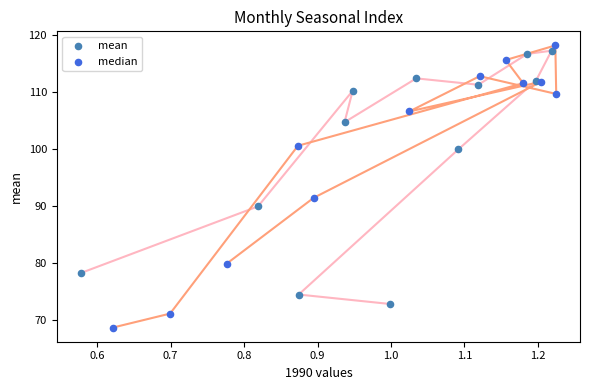

Which series contains the lowest Y value?

median